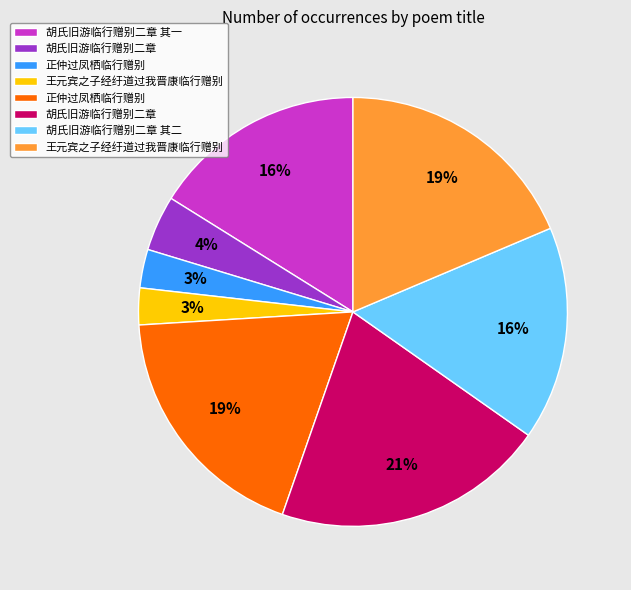

Count the number of slices in the pie.

8